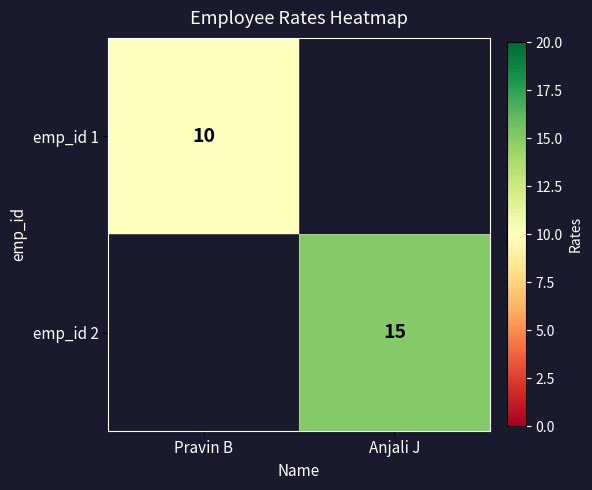

The value of emp_id 1 at Pravin B is 17. True or false?

False